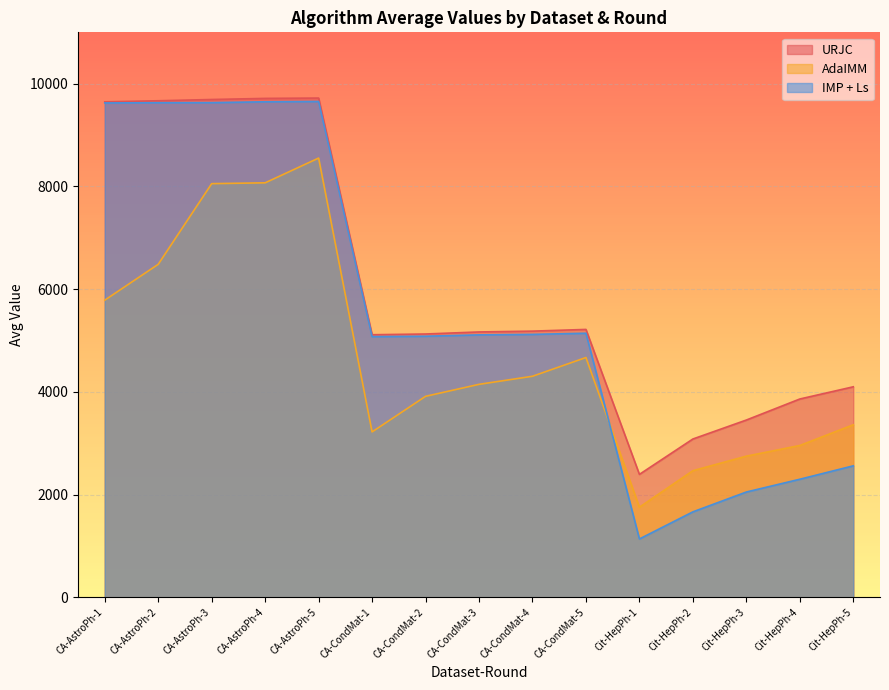

Is it true that AdaIMM equals 2830.7 at CA-CondMat-3?

False